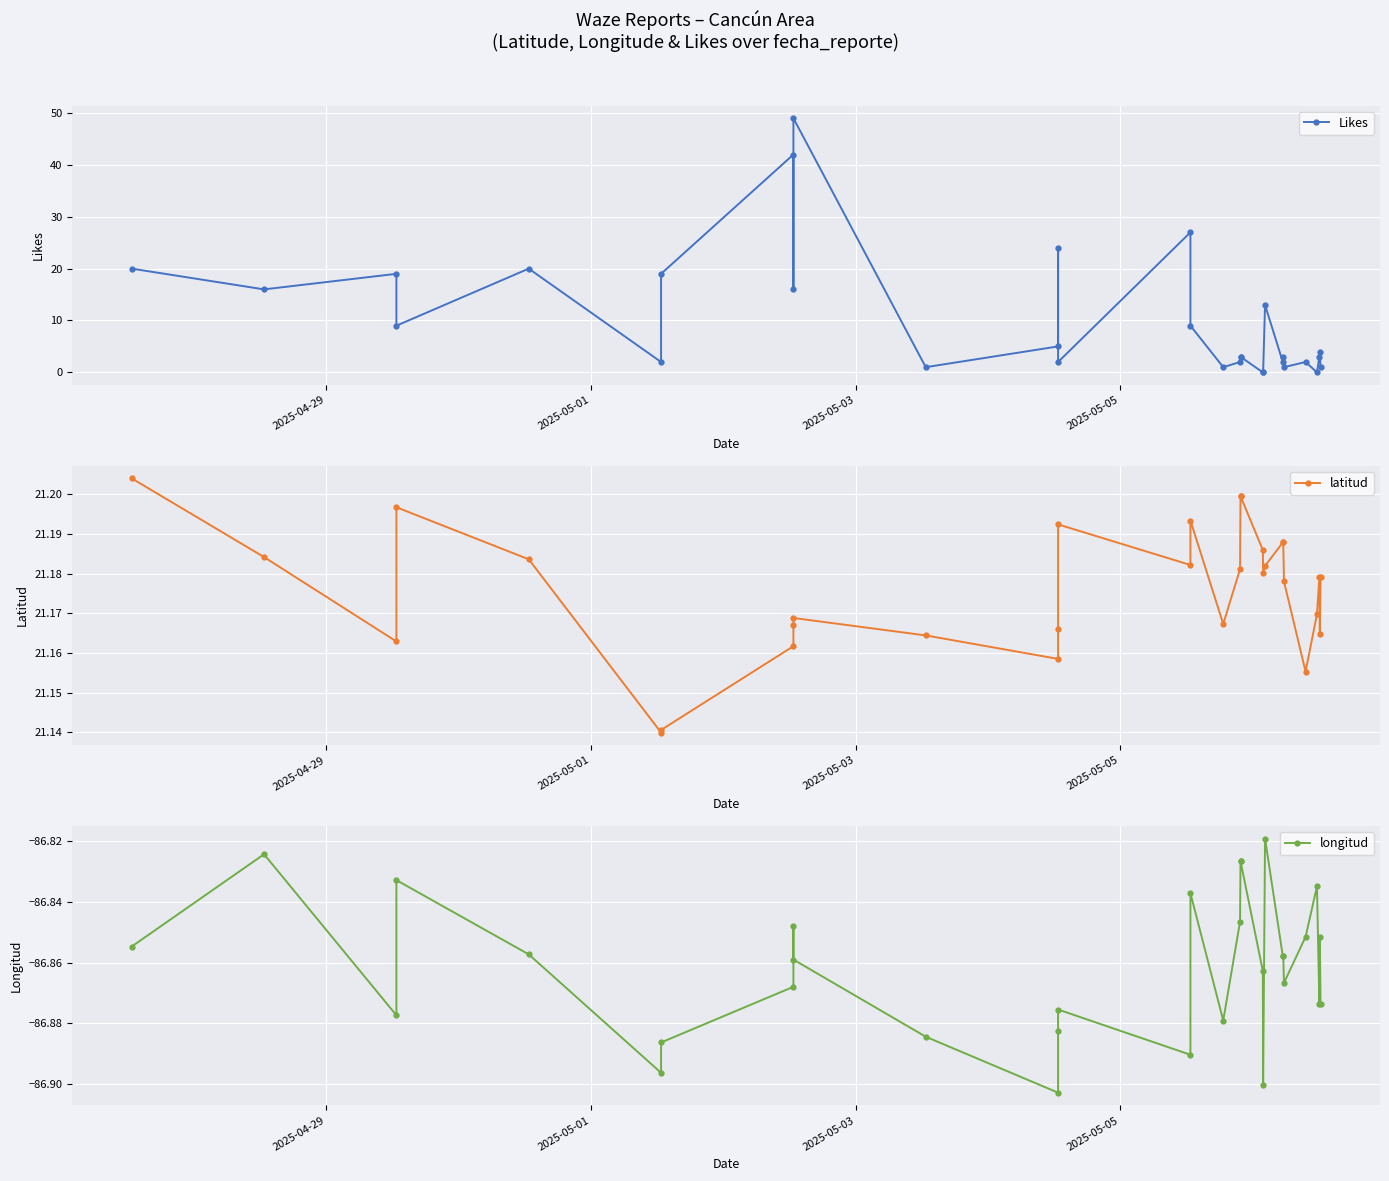

What is the minimum value for longitud?

-86.9